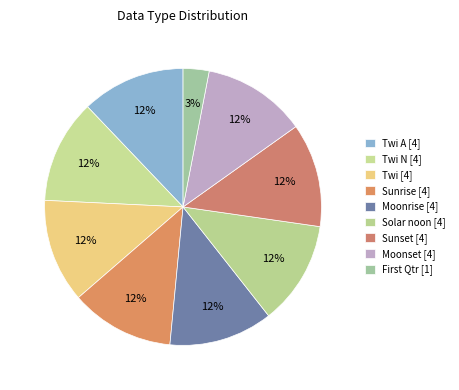

How many segments does this pie chart have?

9